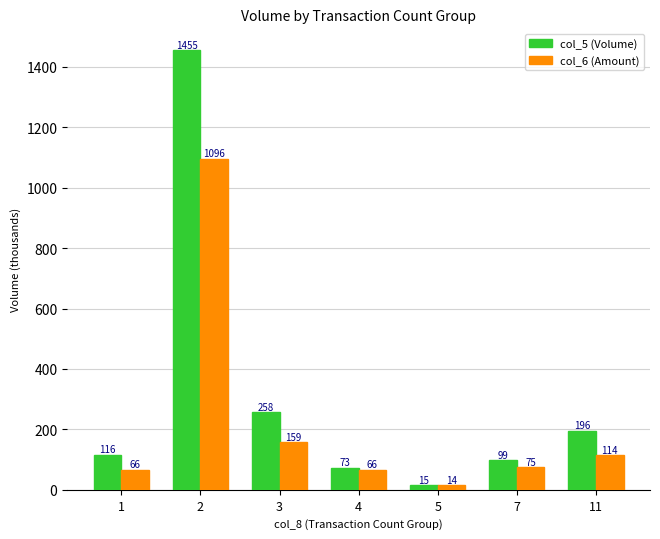

How many groups of bars are there?

7